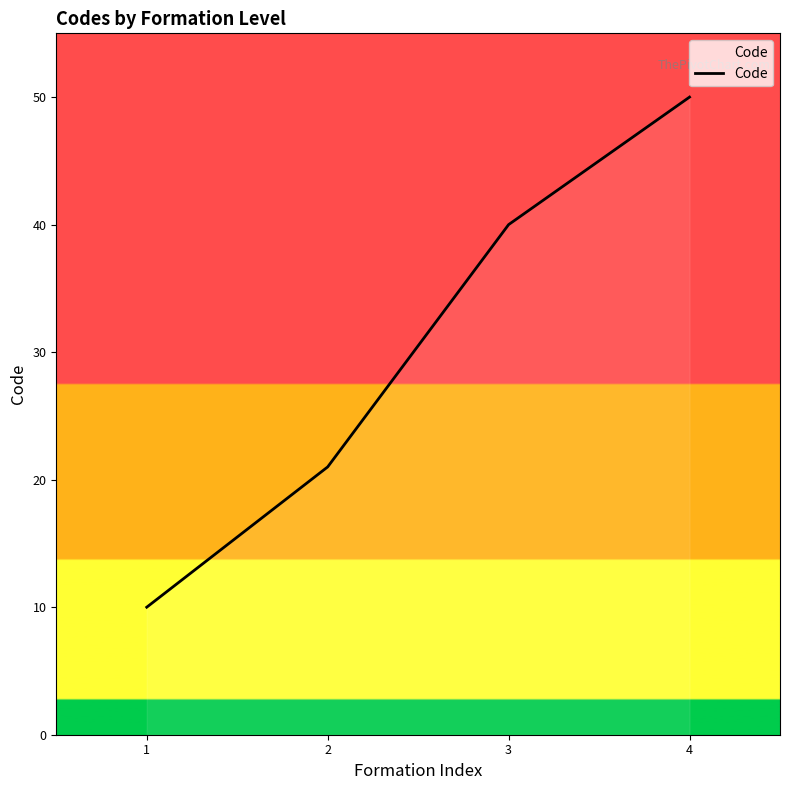

What is the smallest value displayed?

10